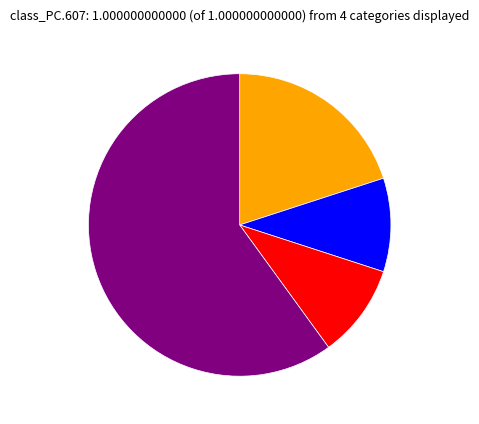

Does any single category account for the majority?

Yes